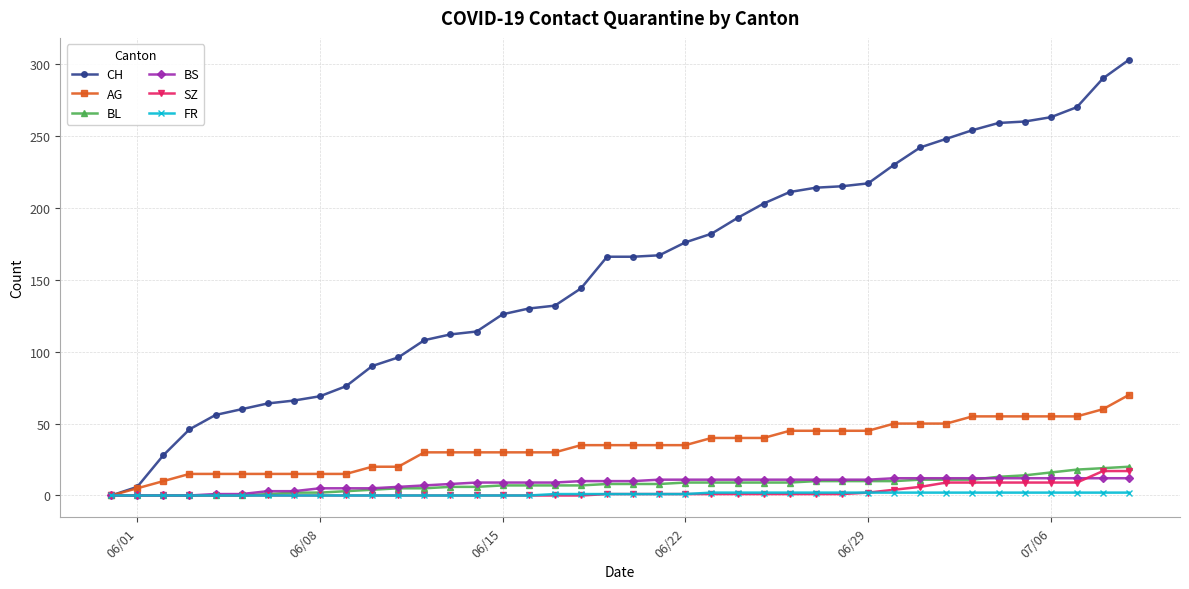

What is the maximum value shown in the chart?

303